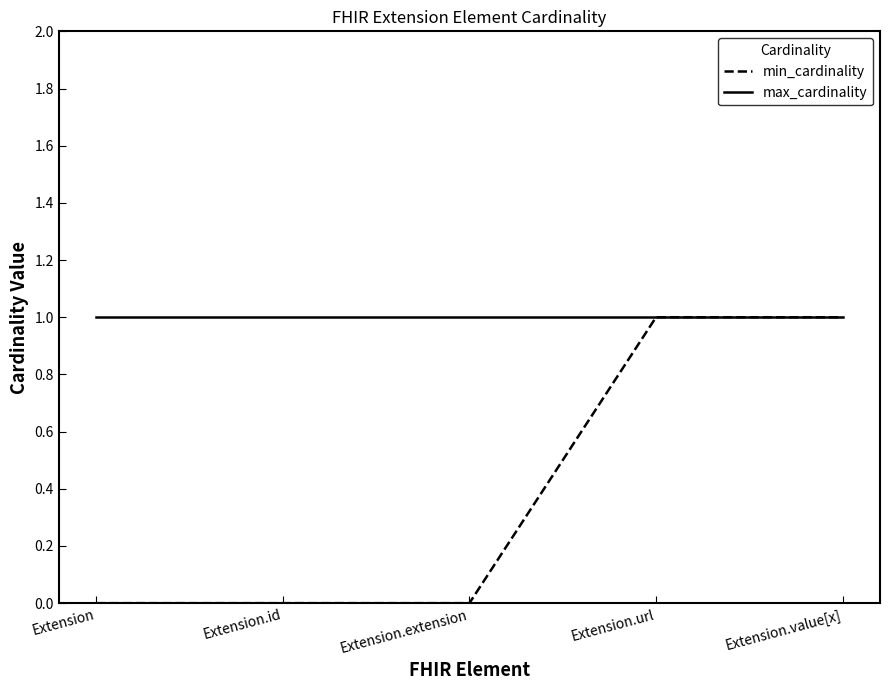

What position from the left is Extension.url?

4